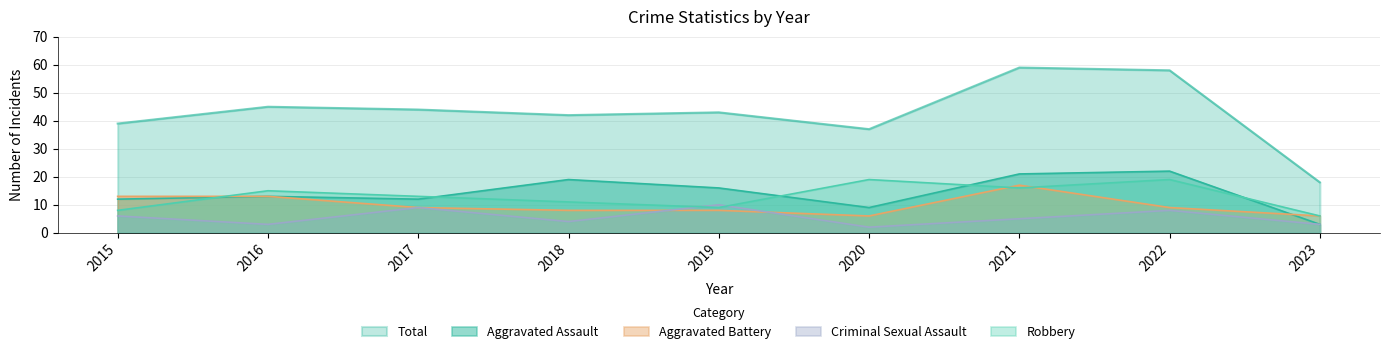

Reading left to right, list all the values displayed in this chart.

Aggravated Assault: 12	13	12	19	16	9	21	22	3
Aggravated Battery: 13	13	9	8	8	6	17	9	6
Criminal Sexual Assault: 6	3	9	4	10	2	5	8	3
Robbery: 8	15	13	11	9	19	16	19	6
Total: 39	45	44	42	43	37	59	58	18